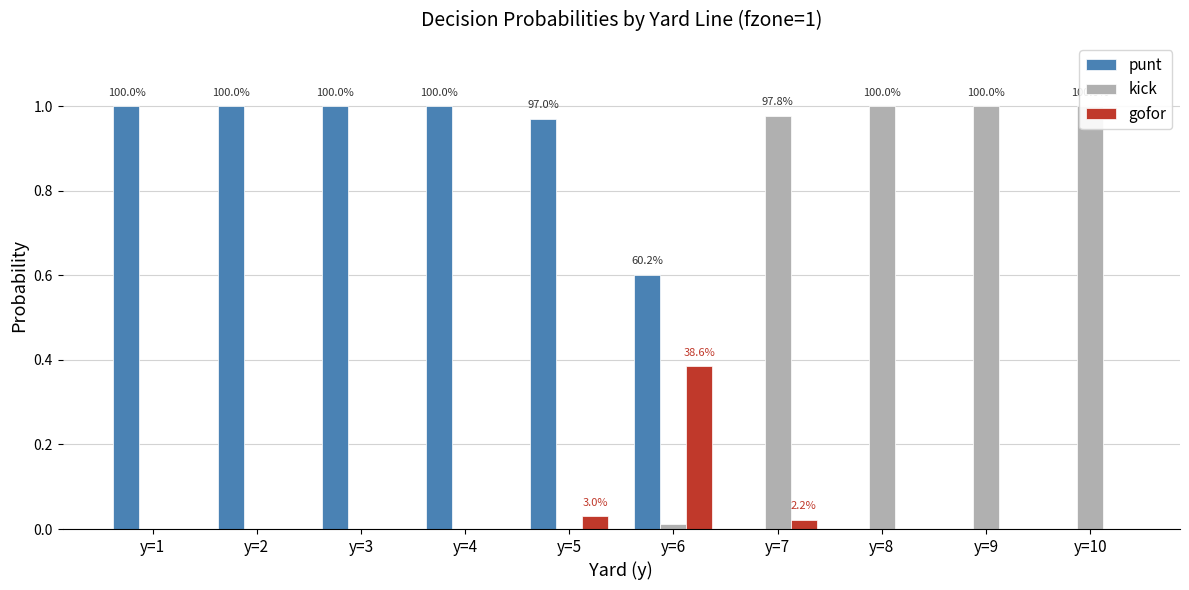

What is the sum of all kick values?

4.0